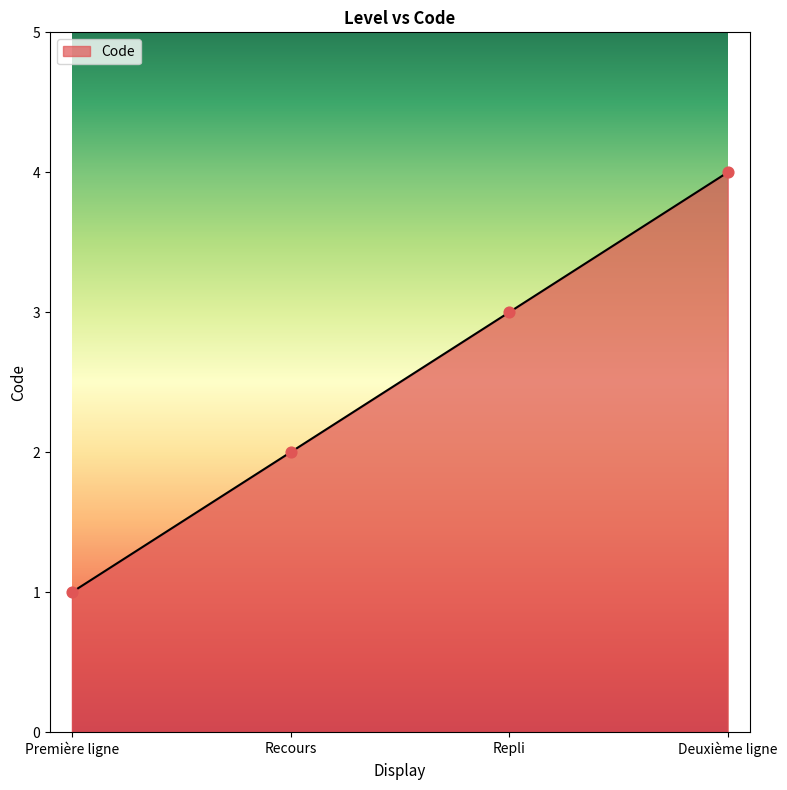

What is the change in value from Recours to Deuxième ligne?

+2